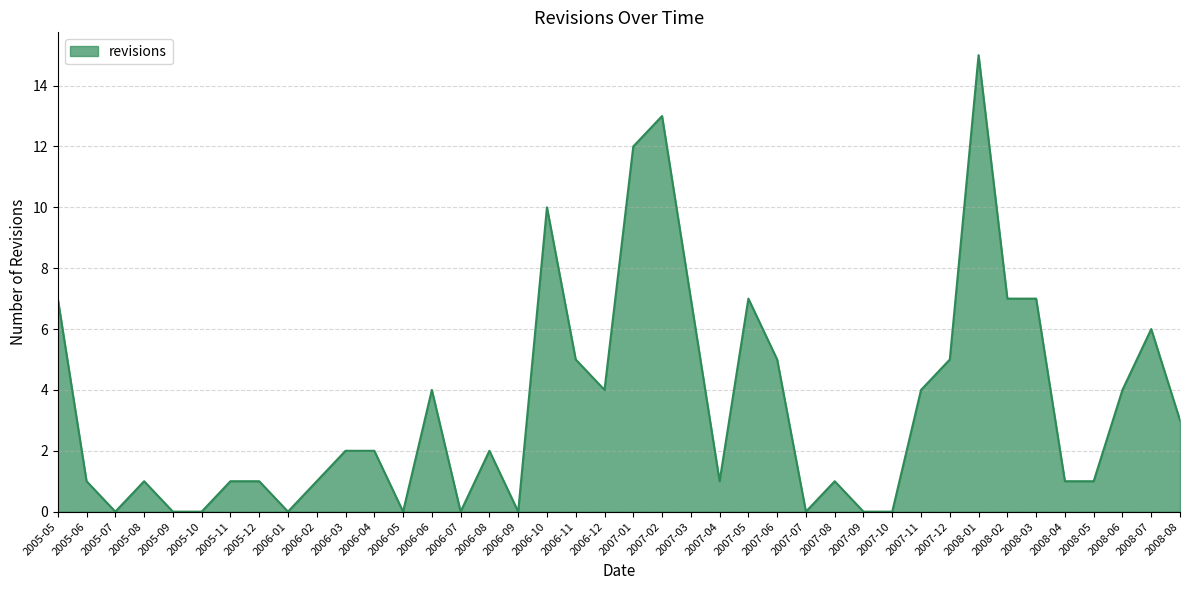

What position from the left is 2007-09?

29